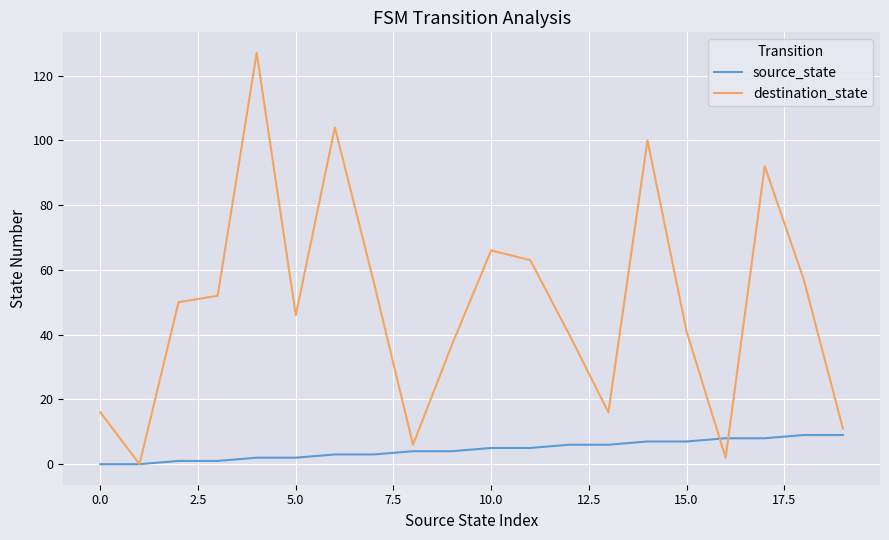

What are all the series names shown in the legend?

source_state, destination_state